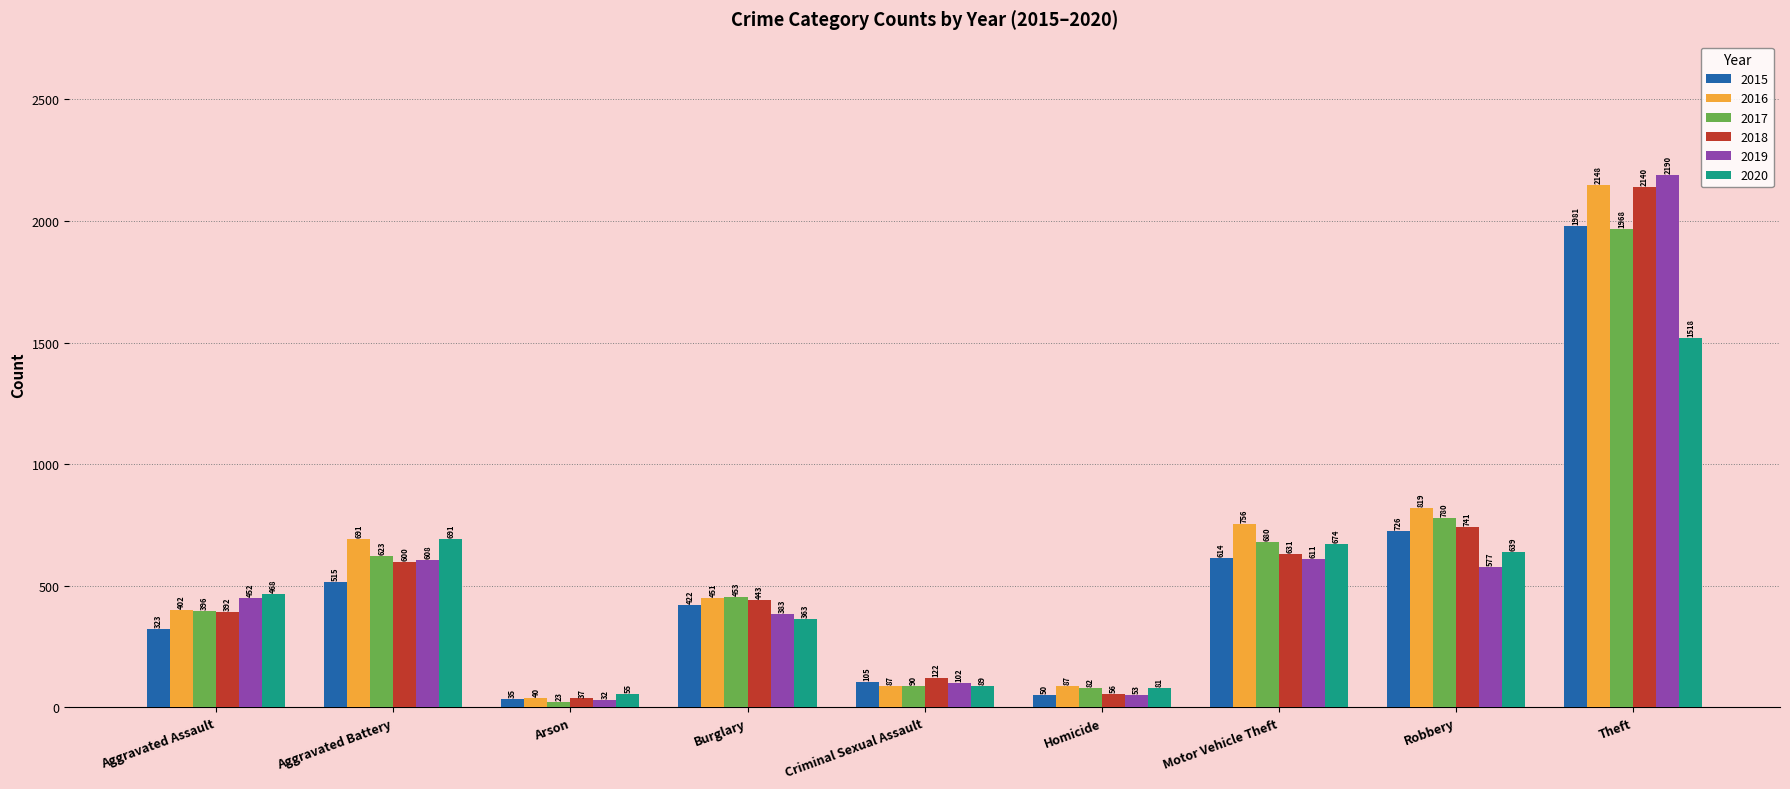

True or false: 2016 has a value of 87 at Criminal Sexual Assault.

True